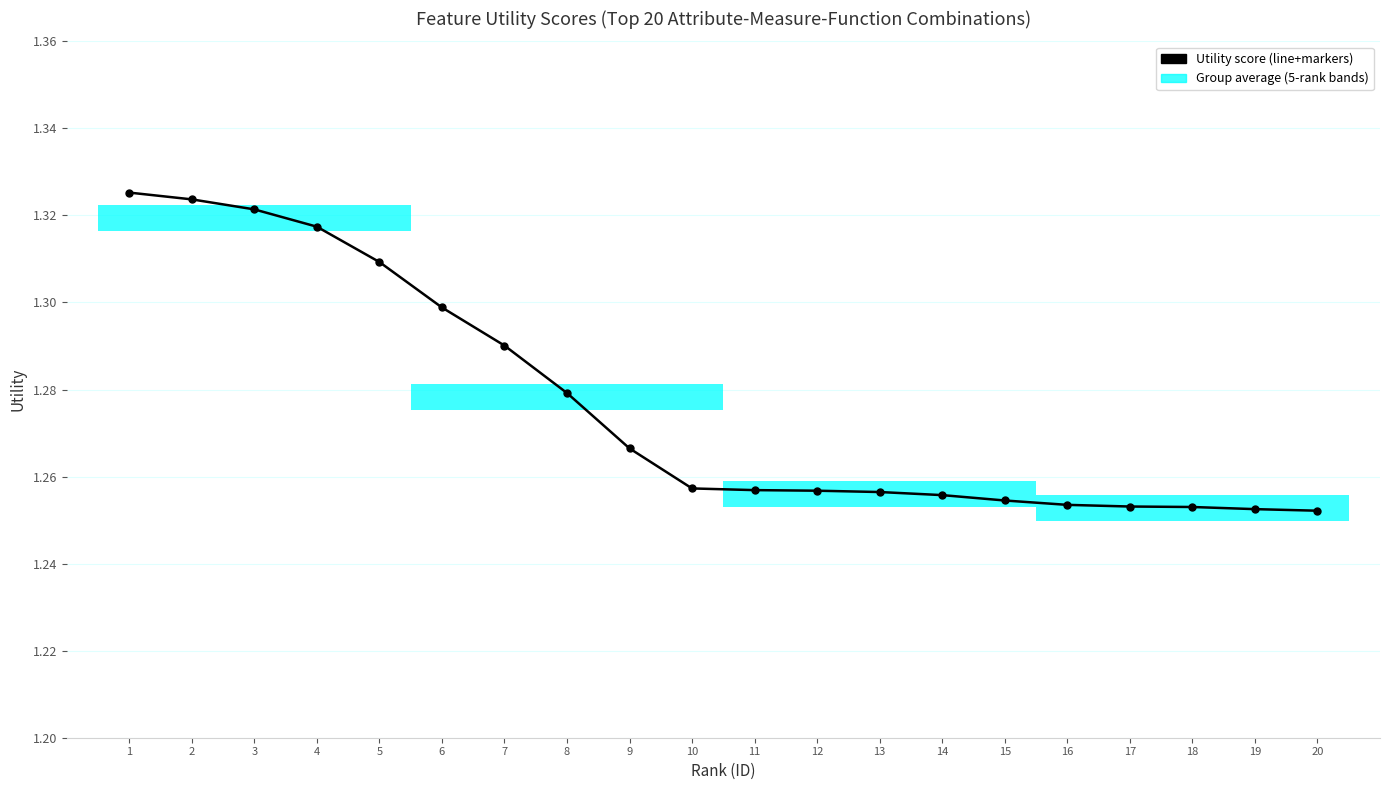

What is the ratio of the value at 19 to the value at 16?

1.0